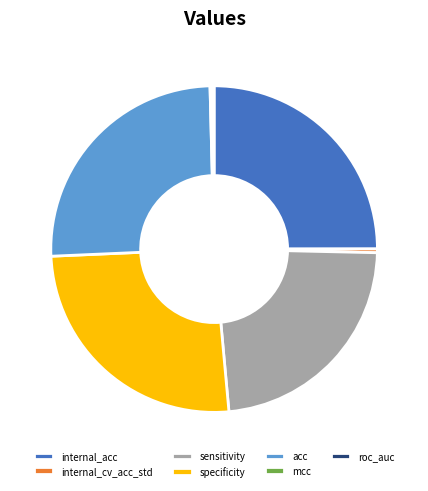

Combined, do acc and sensitivity account for over 50%?

No